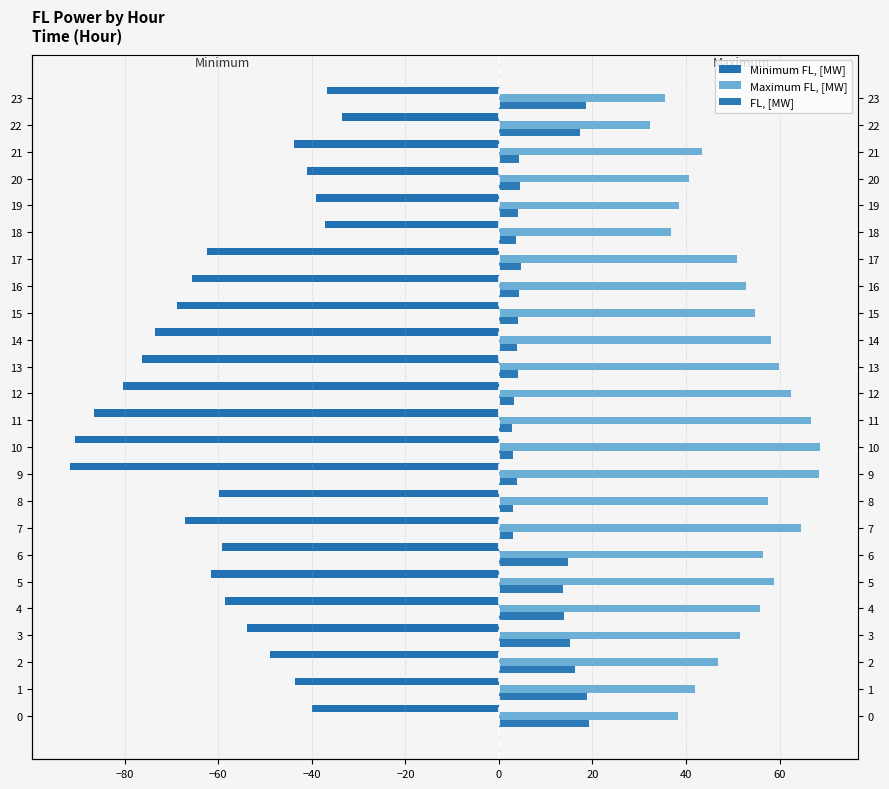

Reading left to right, extract all data points from this chart.

Minimum FL, [MW]: -39.9	-43.6	-49.0	-53.9	-58.5	-61.5	-59.2	-67.2	-59.8	-91.7	-90.6	-86.6	-80.3	-76.3	-73.5	-68.8	-65.6	-62.4	-37.3	-39.0	-41.1	-43.7	-33.6	-36.8
Maximum FL, [MW]: 38.3	41.8	46.9	51.5	55.8	58.7	56.5	64.6	57.6	68.4	68.7	66.8	62.4	60.0	58.1	54.8	52.8	50.8	36.7	38.5	40.7	43.4	32.3	35.4
FL, [MW]: 19.3	18.9	16.3	15.2	14.0	13.7	14.8	3.1	2.9	3.9	3.0	2.8	3.3	4.0	4.0	4.1	4.3	4.8	3.8	4.1	4.6	4.2	17.3	18.7